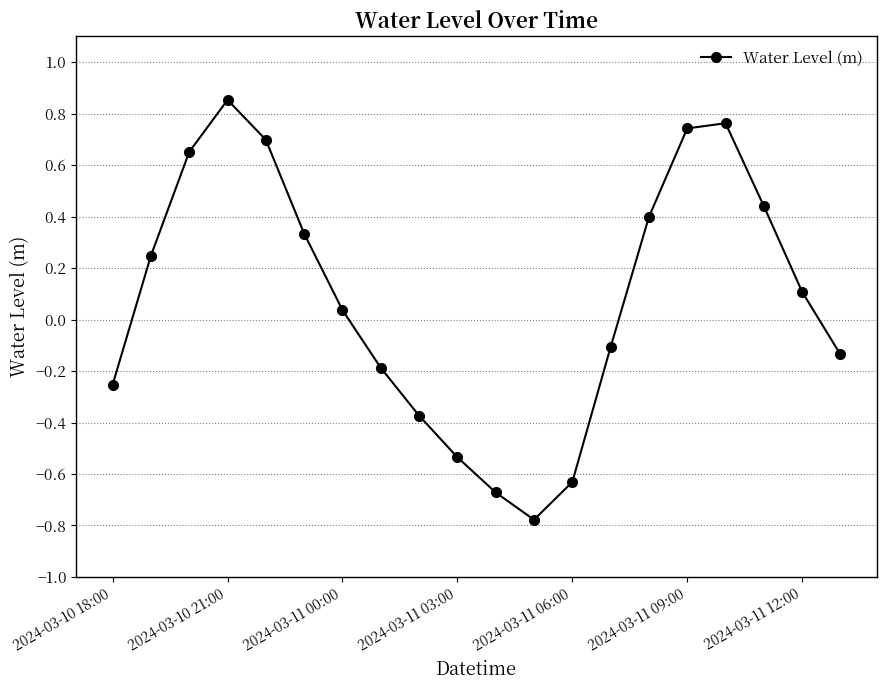

What is the sum of all values?

1.6